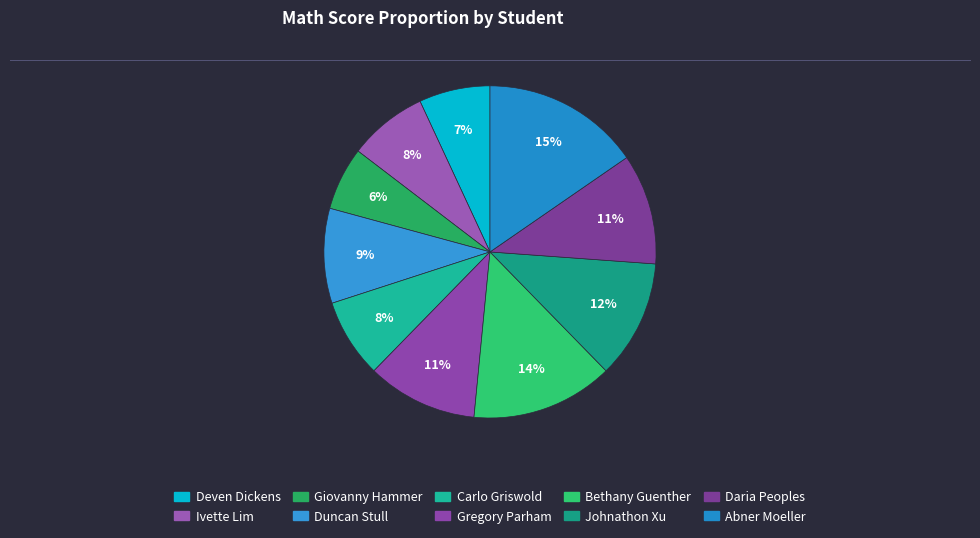

Do Abner Moeller and Carlo Griswold together represent more than half of the pie?

No